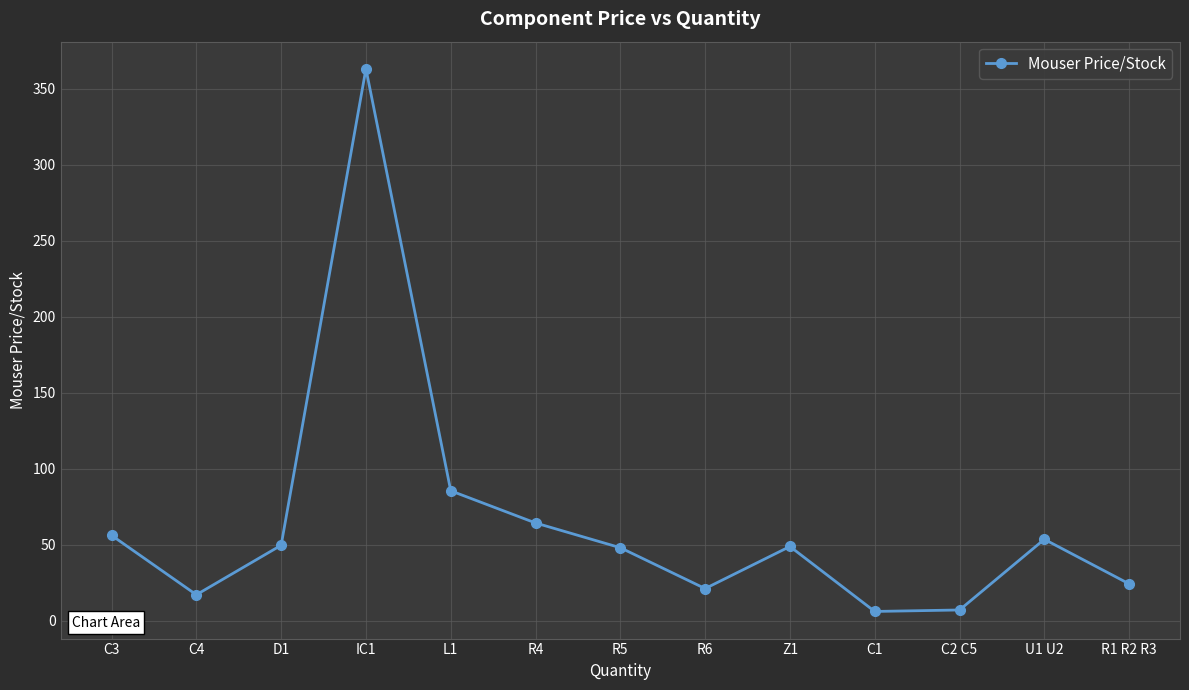

What is the value of the 10th point from the left?

6.1